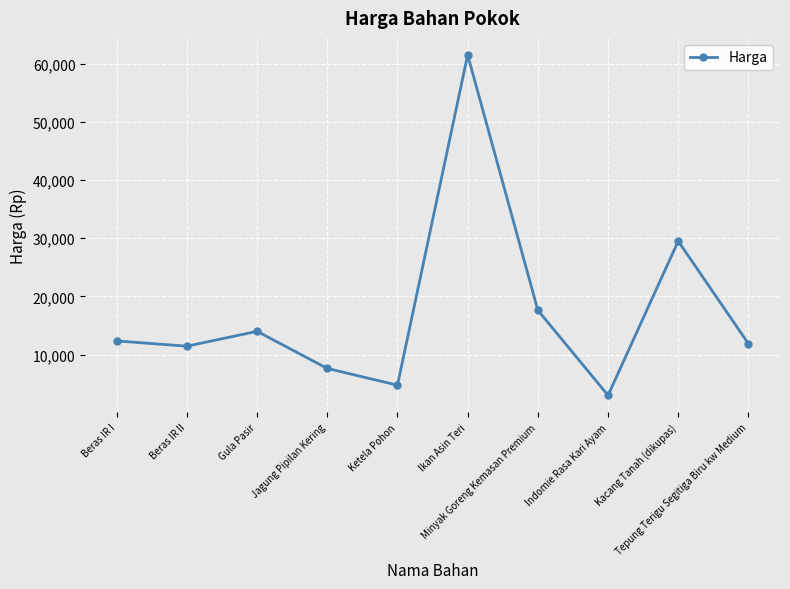

How many distinct data groups are displayed?

1